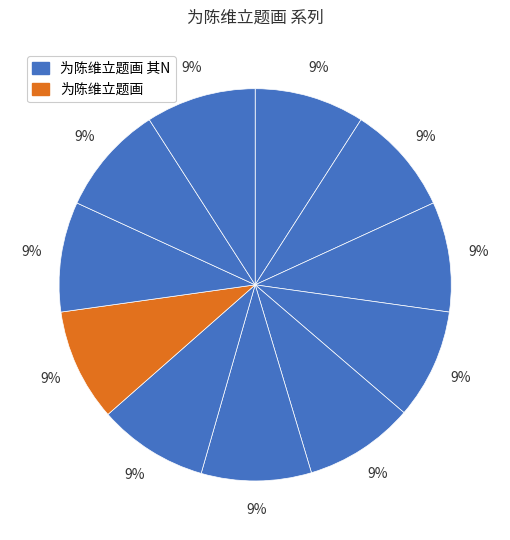

How many slices are in this pie chart?

11